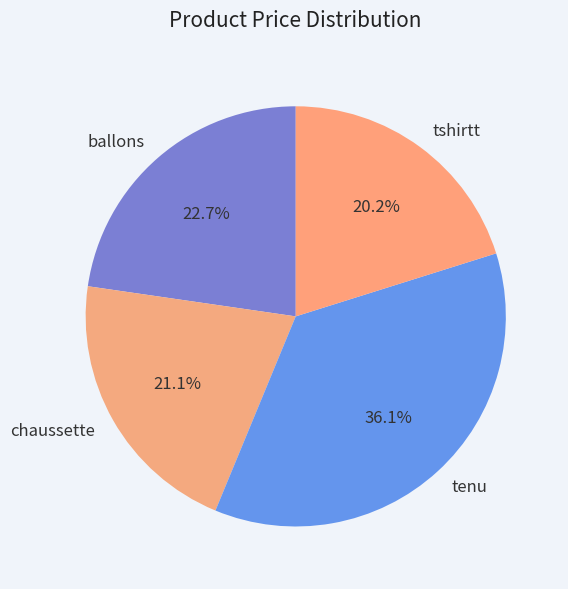

To the nearest percent, what portion does tenu represent?

36%